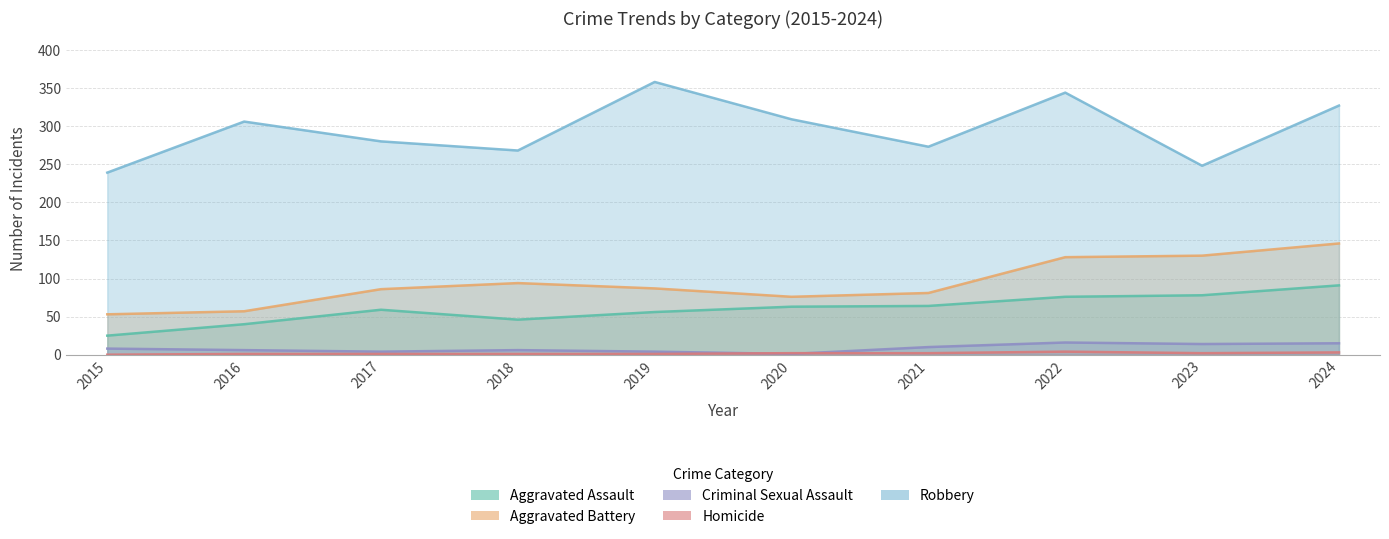

How many data points in Criminal Sexual Assault are less than 8?

5